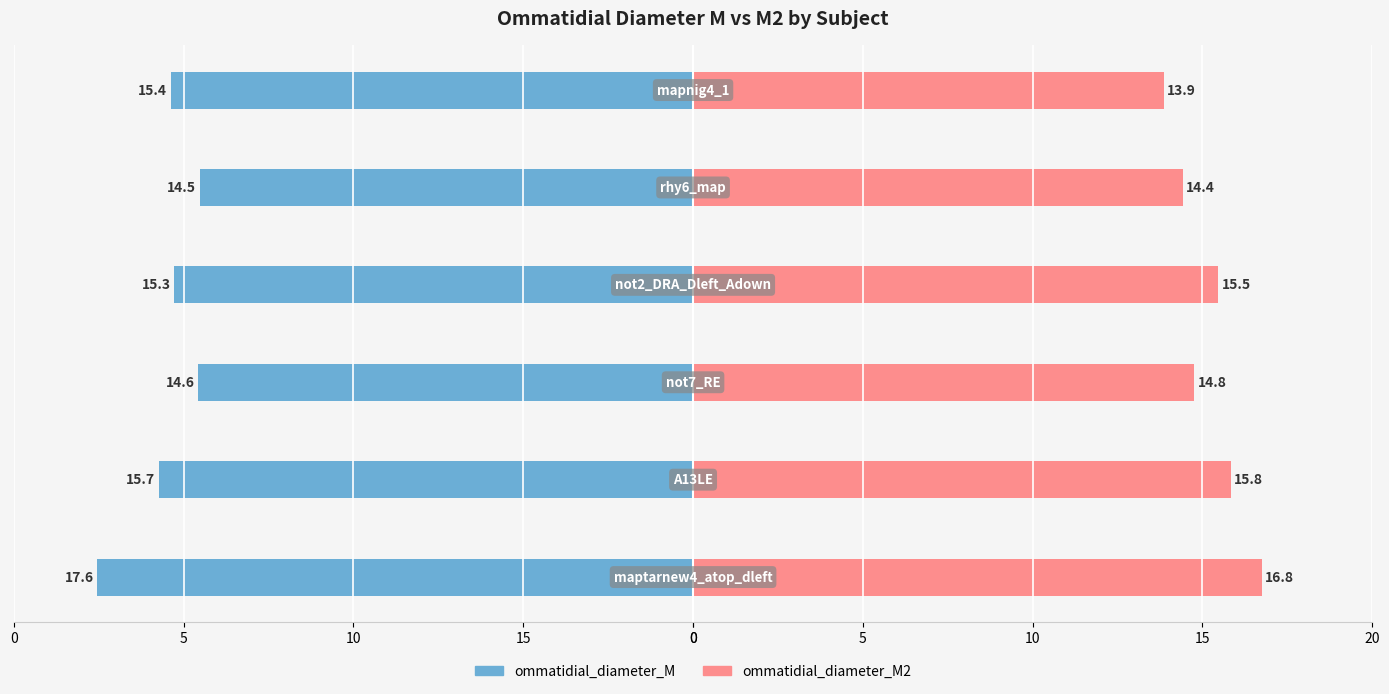

At how many categories does at least one series exceed 16?

1